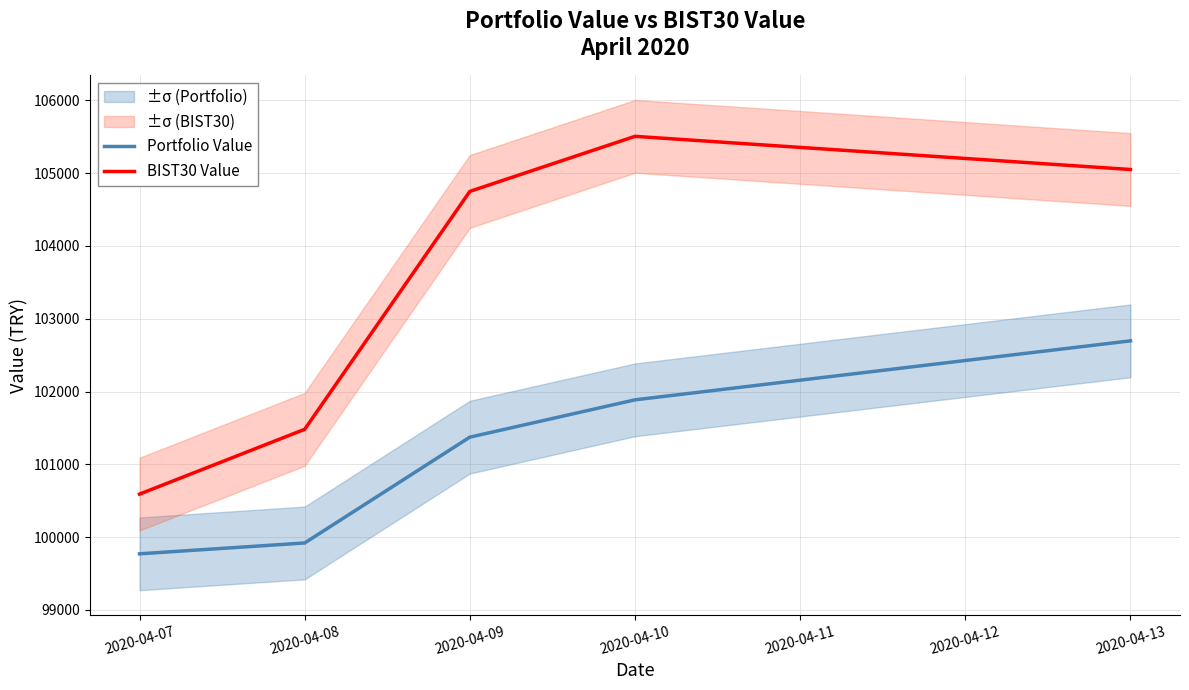

What are all the series names shown in the legend?

Portfolio Value, BIST30 Value